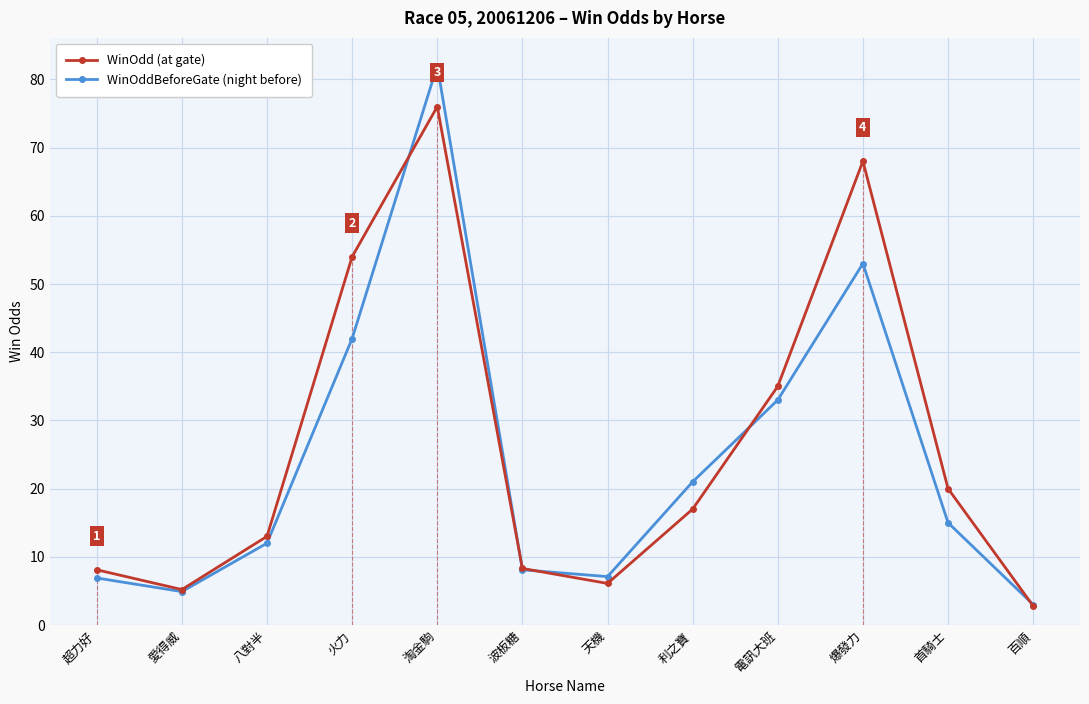

What is the spread (max minus min) of values at 首騎士?

5.0